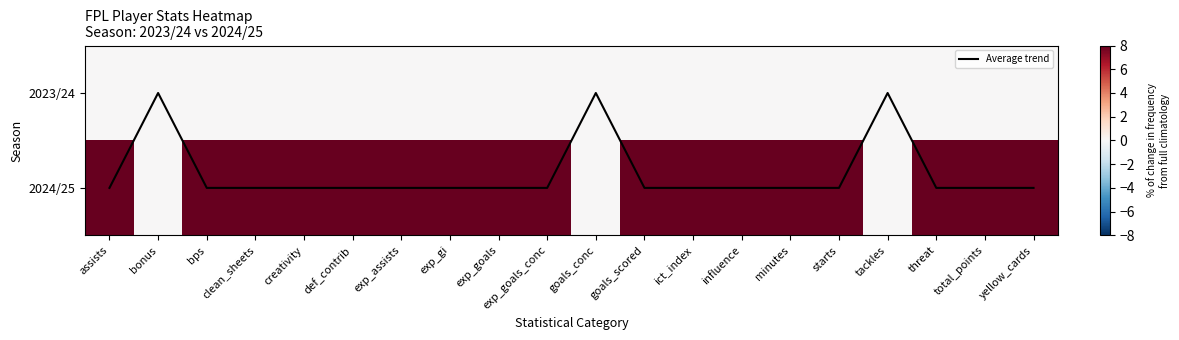

Is the value of Average trend at total_points greater than the value of 2023/24 at influence?

Yes